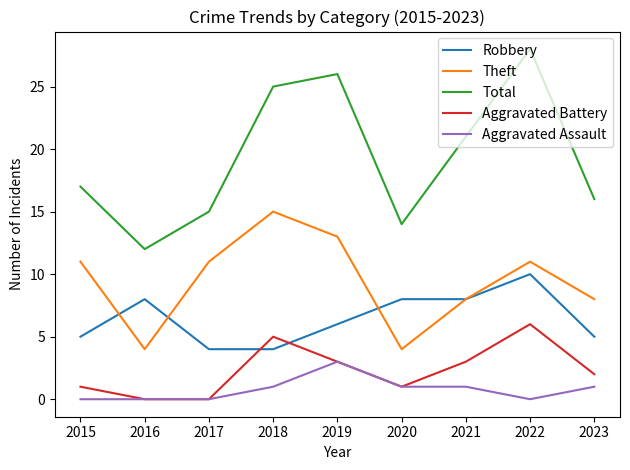

True or false: Theft and Total intersect in this chart.

False